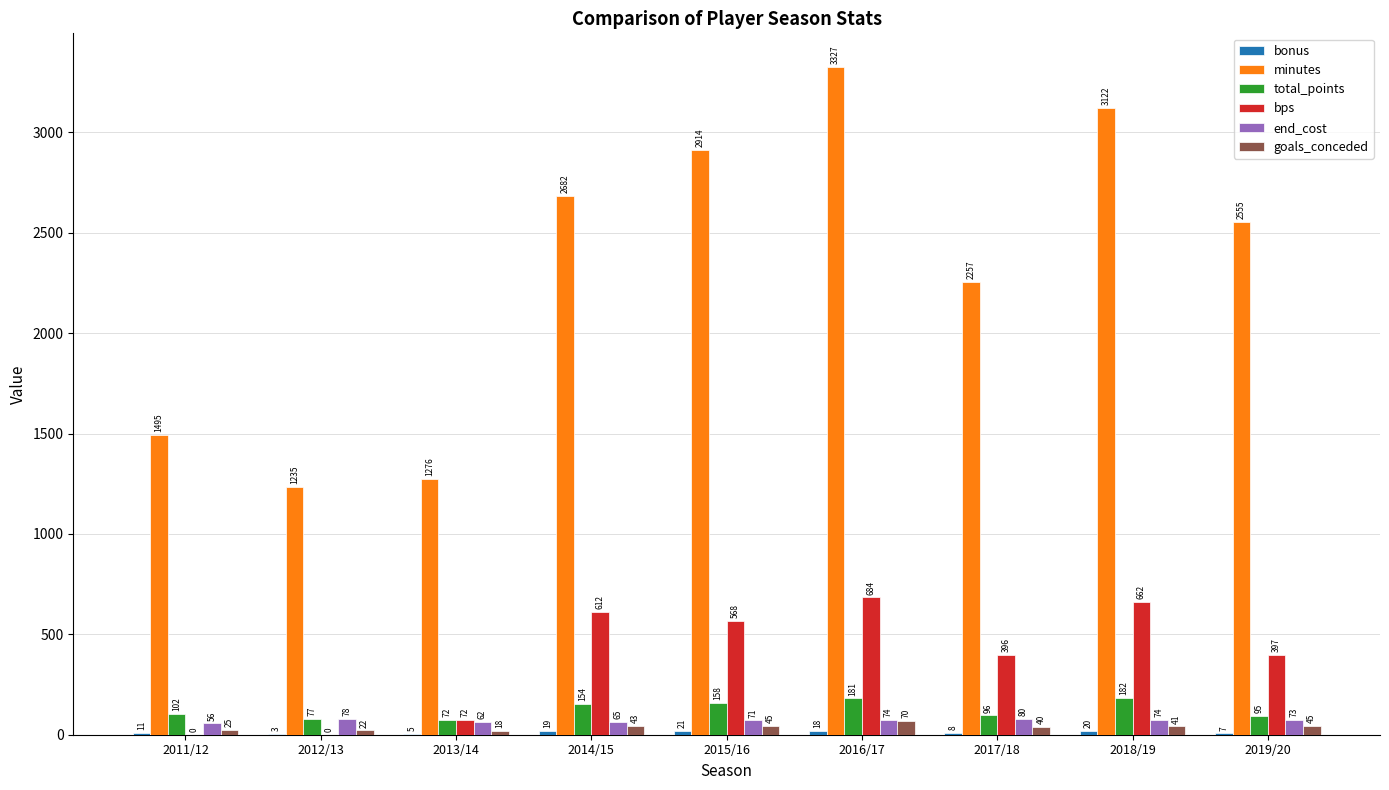

Where is minutes nearest to the value 2281?

2017/18